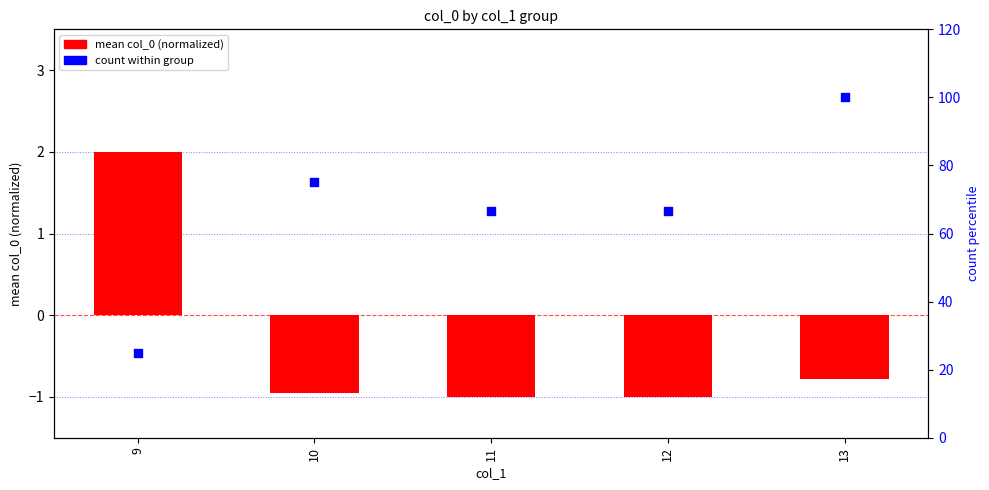

What is the total value across all series at 13?

99.2